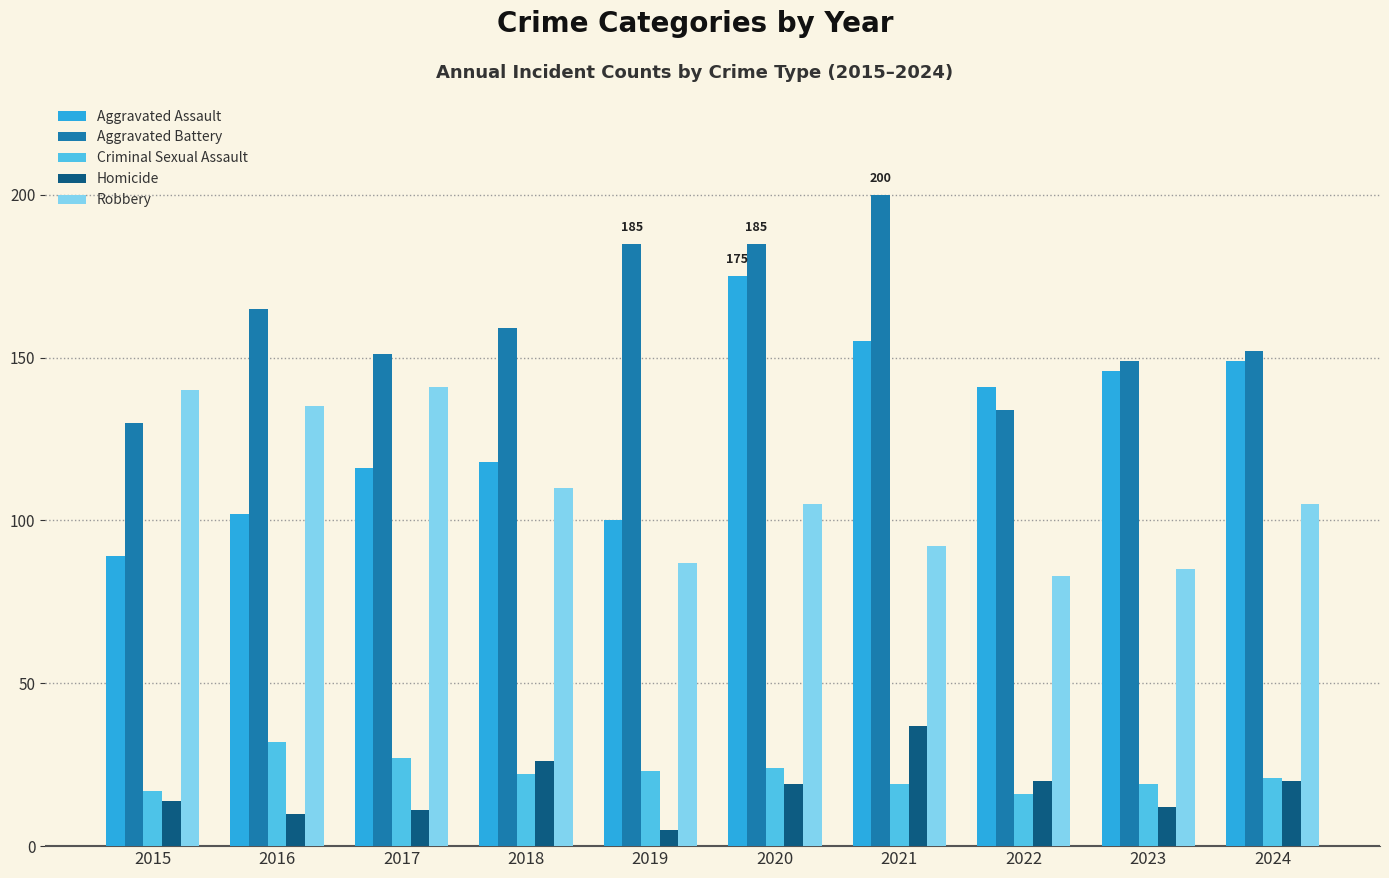

At which label does Homicide first exceed 19?

2018